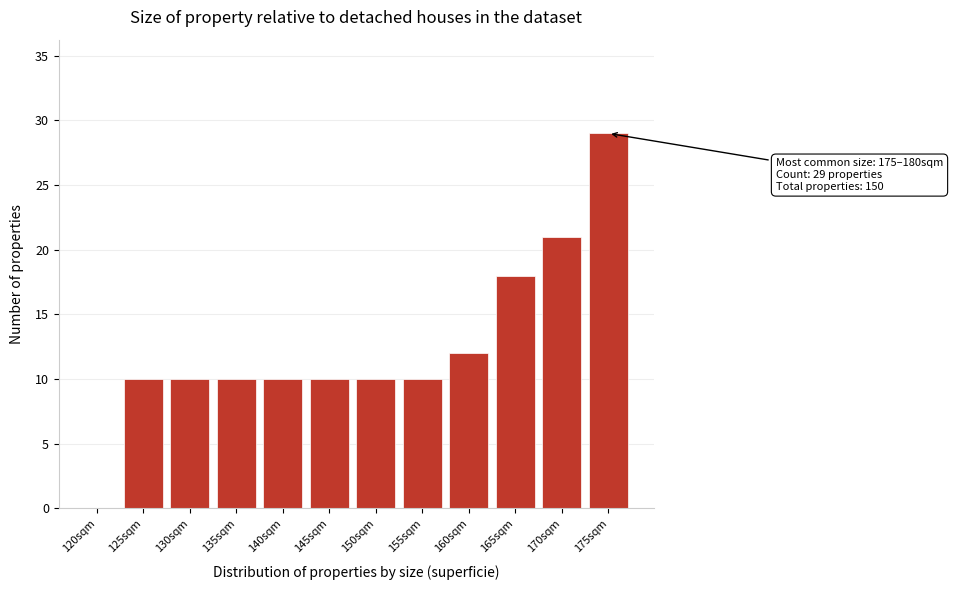

Reading right to left, list all the values displayed in this chart.

175sqm=29	170sqm=21	165sqm=18	160sqm=12	155sqm=10	150sqm=10	145sqm=10	140sqm=10	135sqm=10	130sqm=10	125sqm=10	120sqm=0